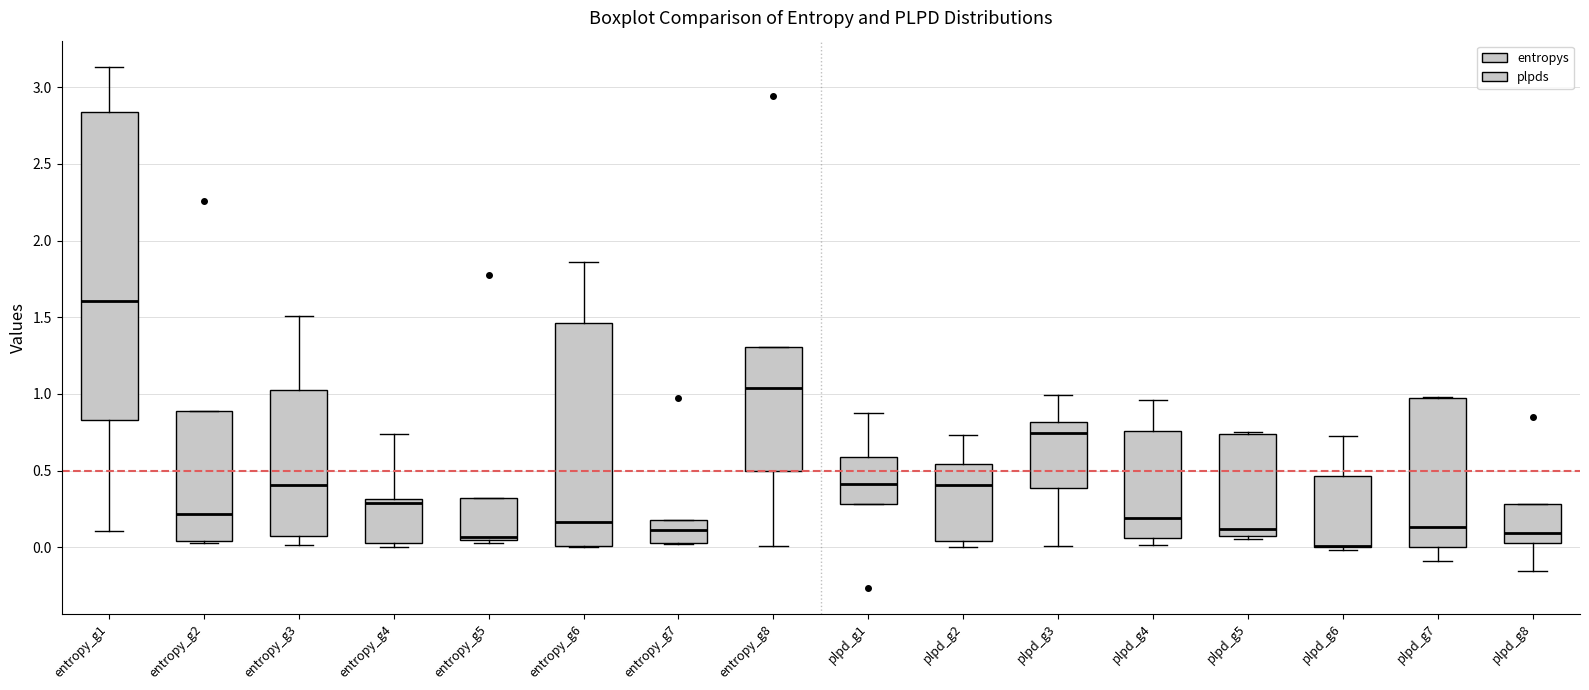

Comparing the boxes themselves (not the whiskers), which one is the tallest?

entropy_g1